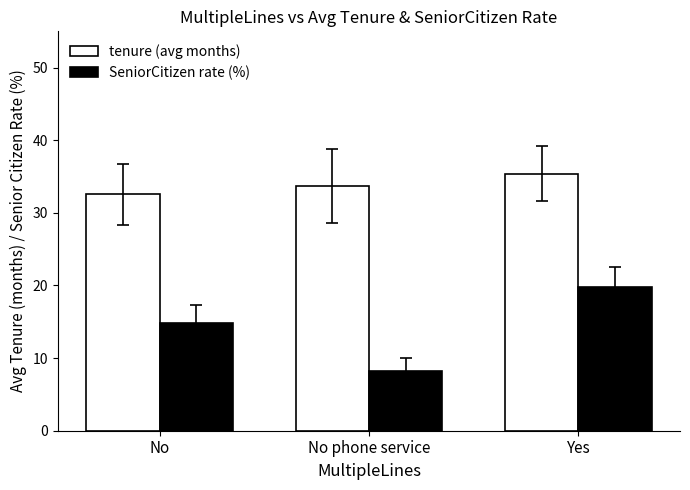

The tenure (avg months) series shows 32.5 at No. True or false?

True